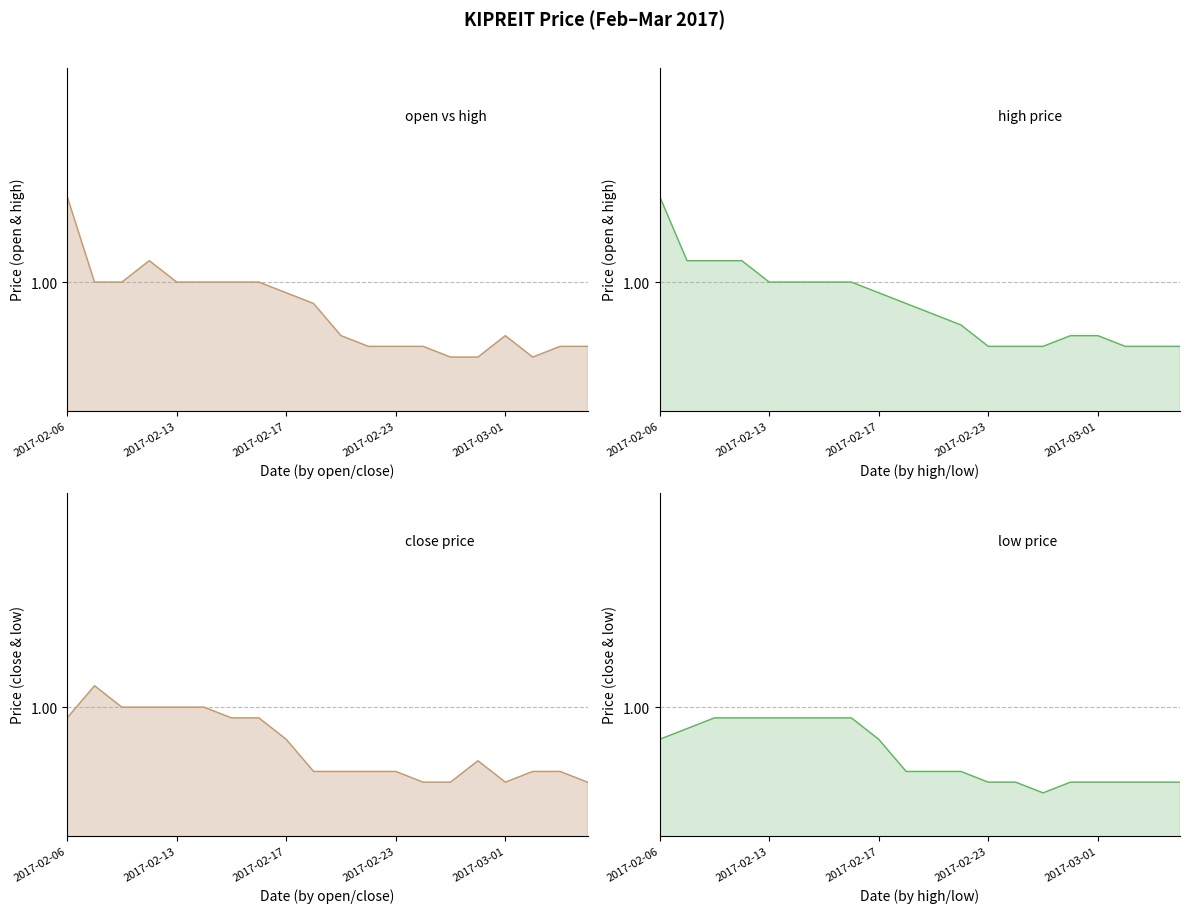

At which category does open reach its first local peak?

2017-02-10